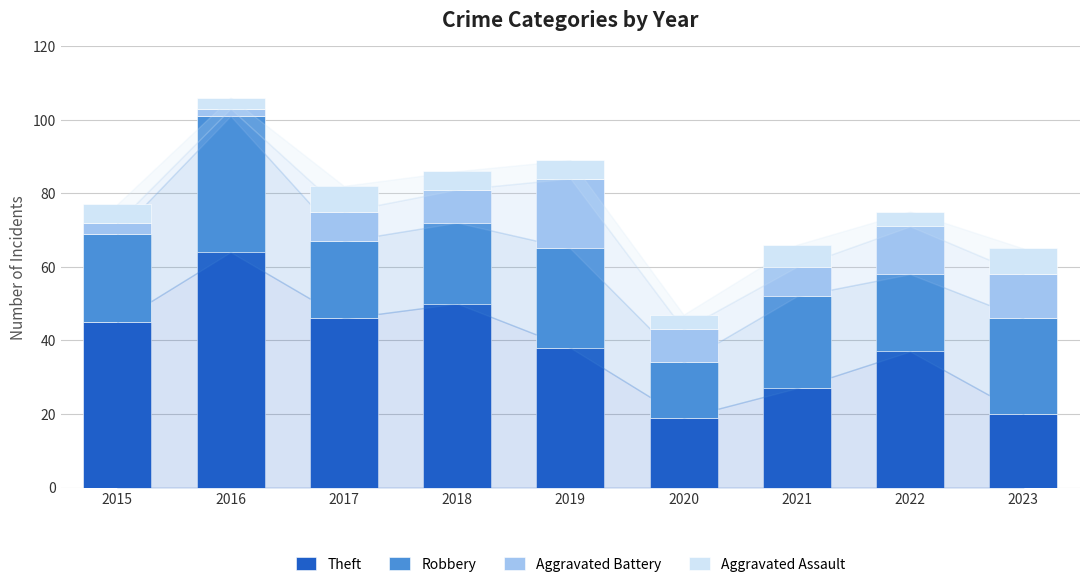

What value does the Theft series have at 2020, to the nearest 10?

20